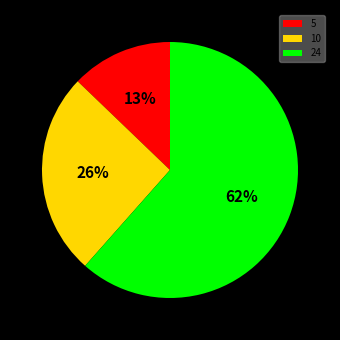

How many slices are in this pie chart?

3